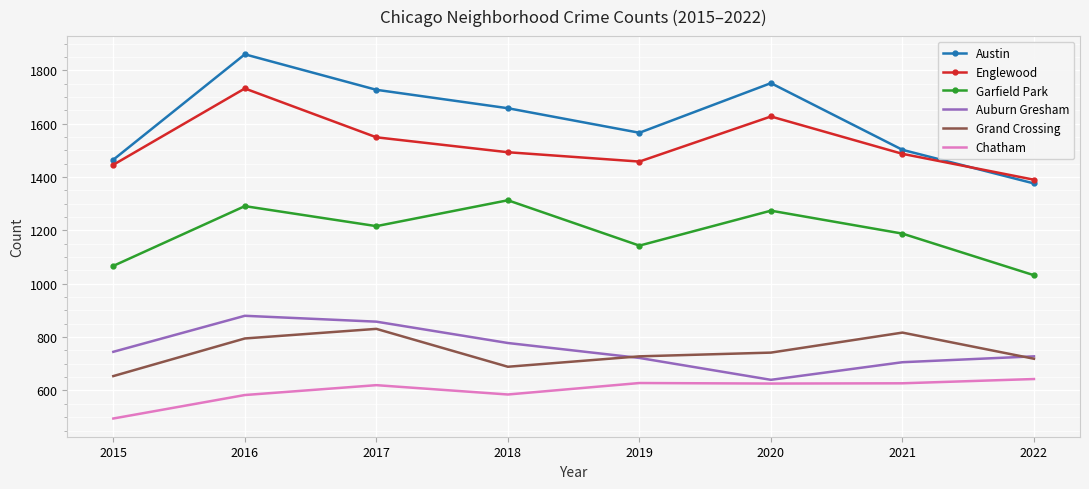

Which label corresponds to the smallest value in the chart?

2015